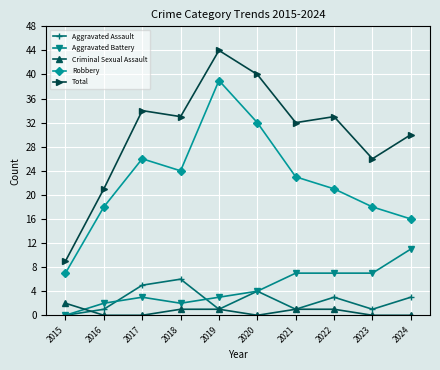

The value of Total at 2023 is 26. True or false?

True